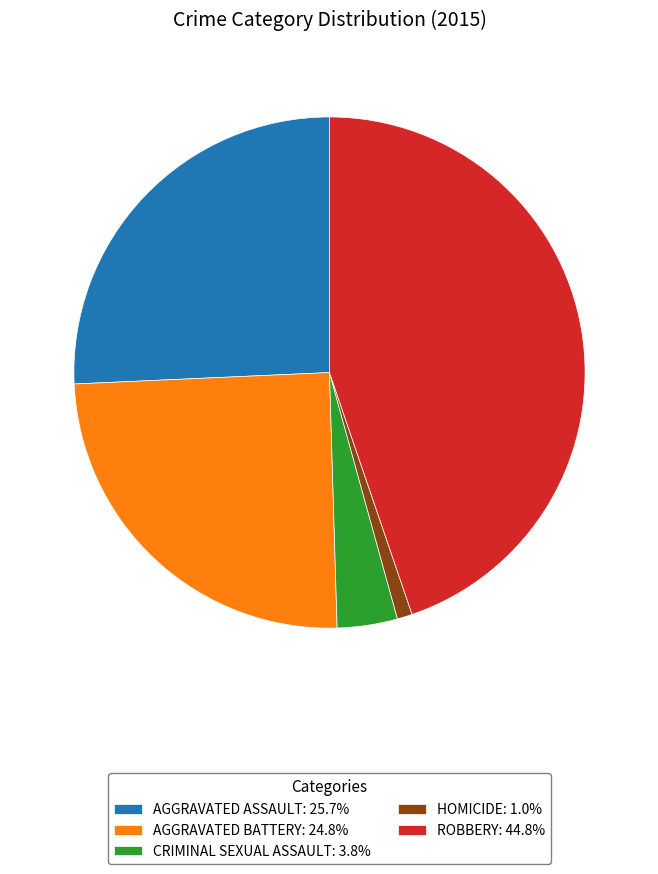

Is the sum of ROBBERY: 44.8% and CRIMINAL SEXUAL ASSAULT: 3.8% greater than half?

No